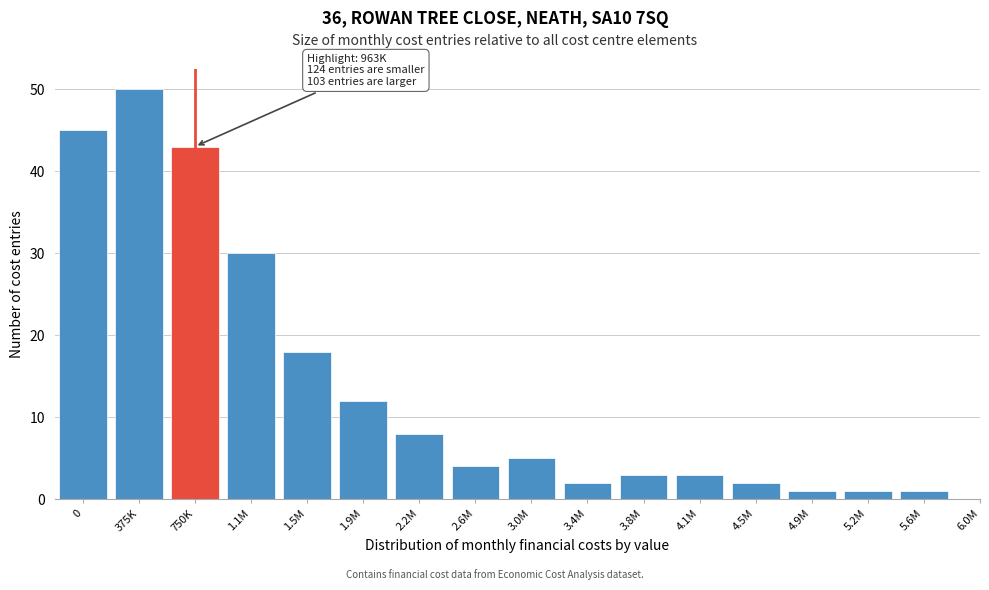

Reading right to left, extract all data points from this chart.

1	1	1	2	3	3	2	5	4	8	12	18	30	43	50	45